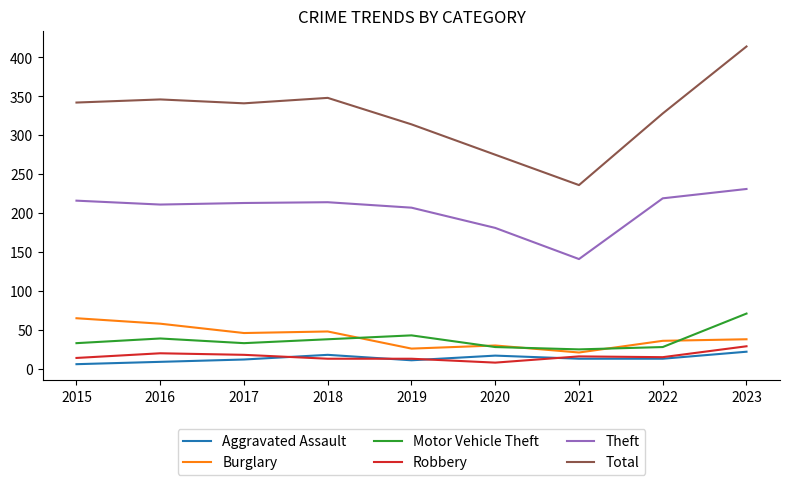

True or false: Motor Vehicle Theft and Robbery cross at least once.

False